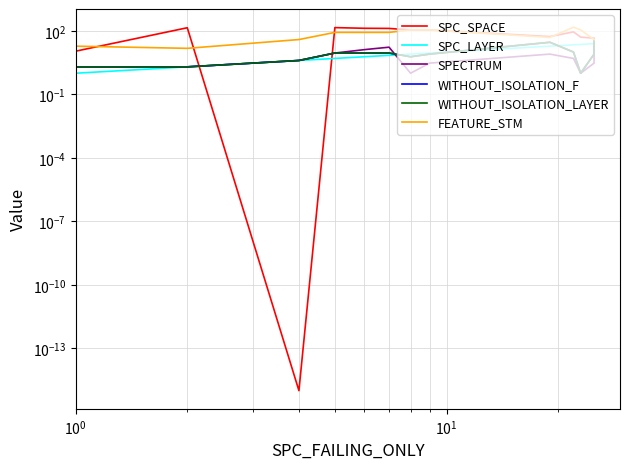

Which series has the largest total across all categories?

SPC_SPACE